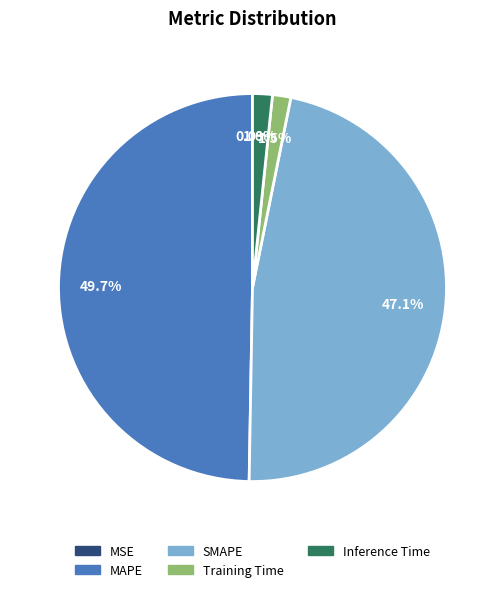

Does SMAPE represent more than half of the total?

No